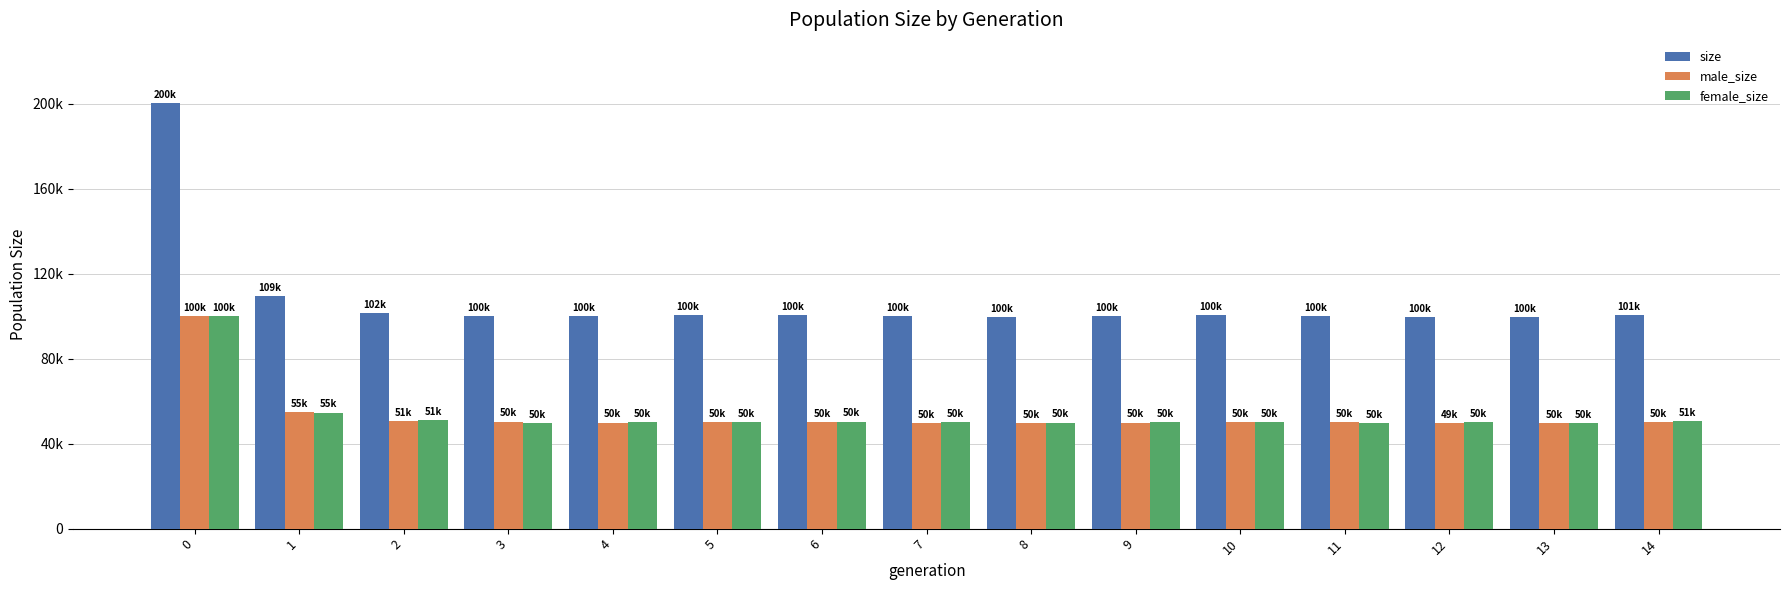

What is the value of the size bar at the 2nd from the left?

109313